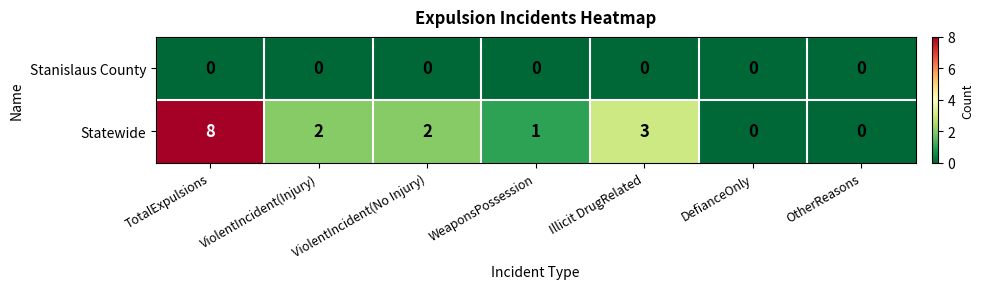

At how many categories does at least one series exceed 5?

1